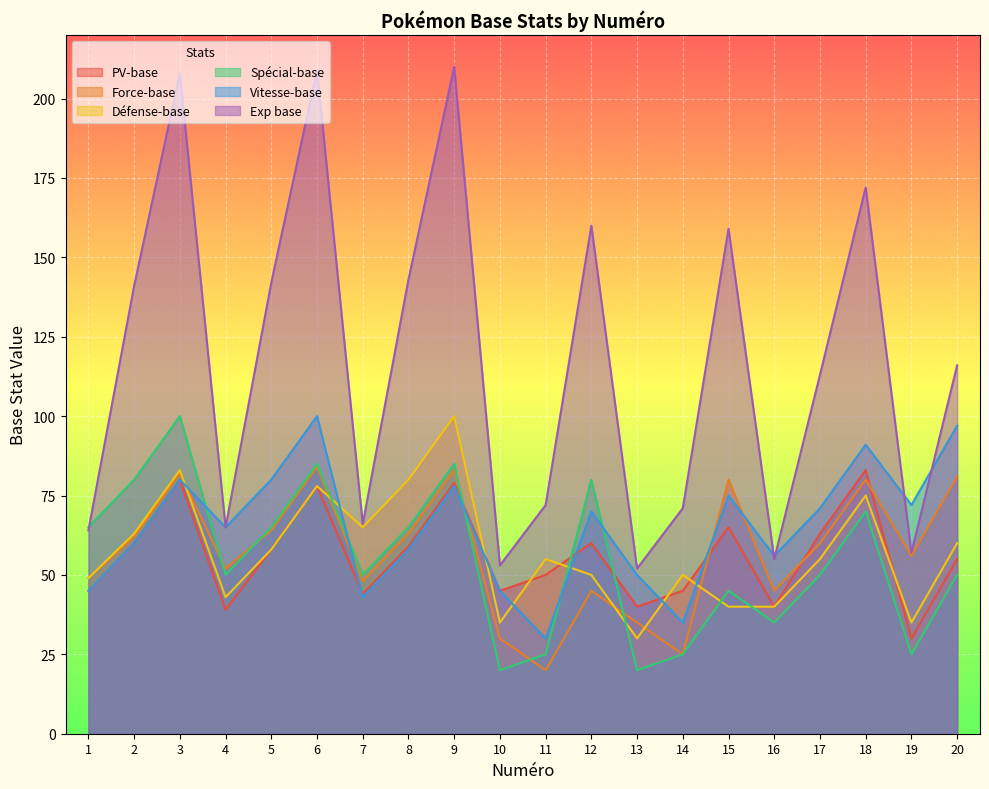

The PV-base series shows 43 at 18. True or false?

False